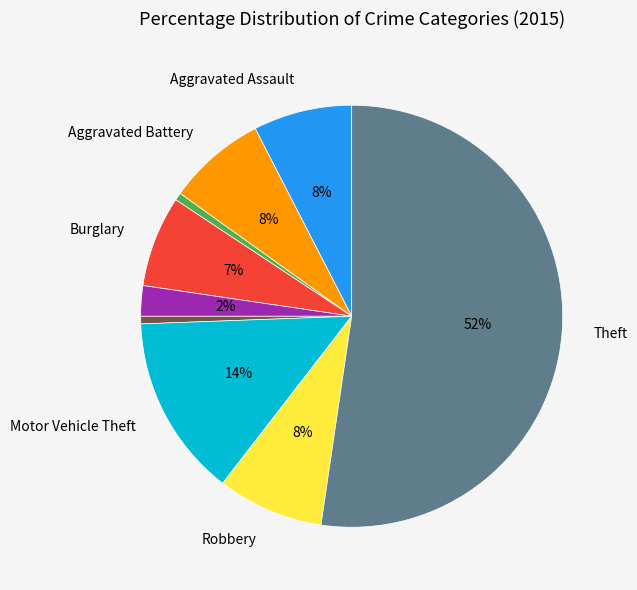

To the nearest percent, what is the average slice percentage?

11%